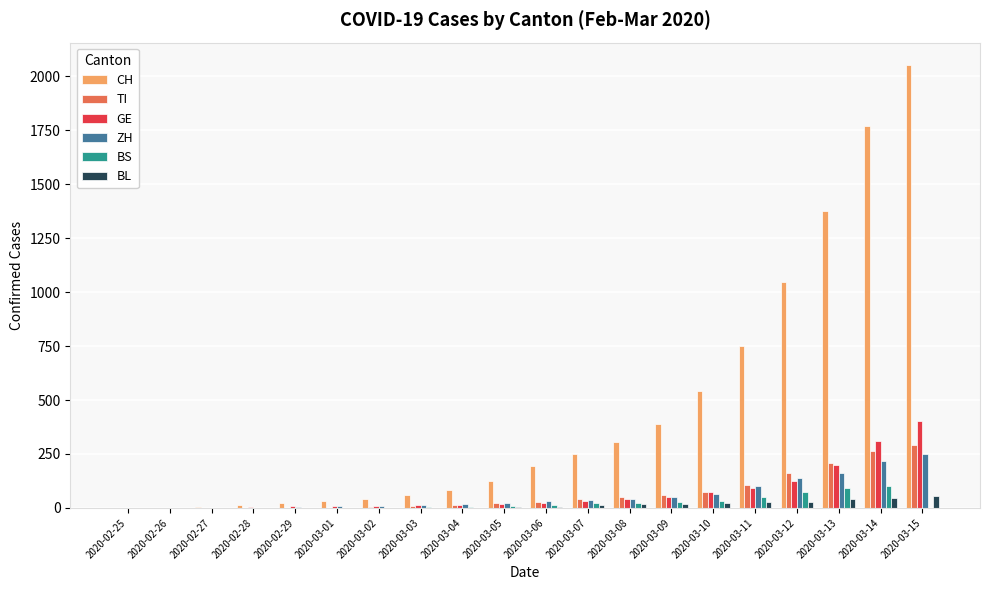

How many groups of bars are there?

20